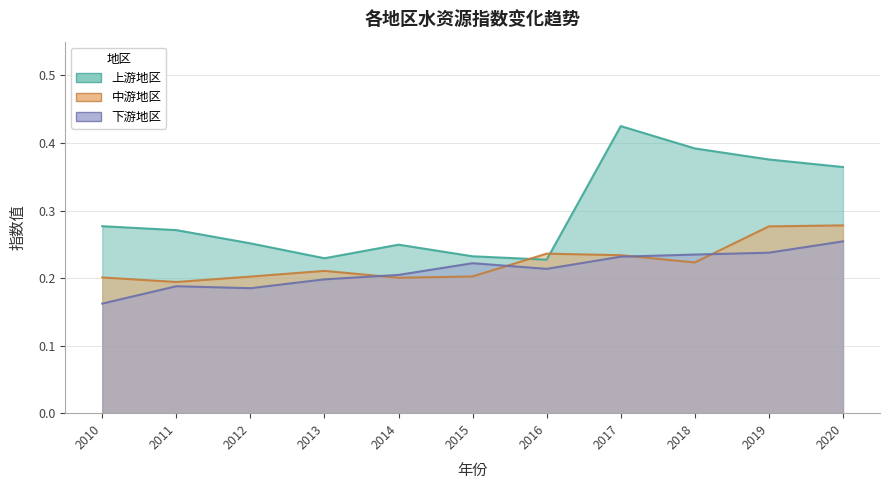

What is the total value across all series at 2010?

0.6